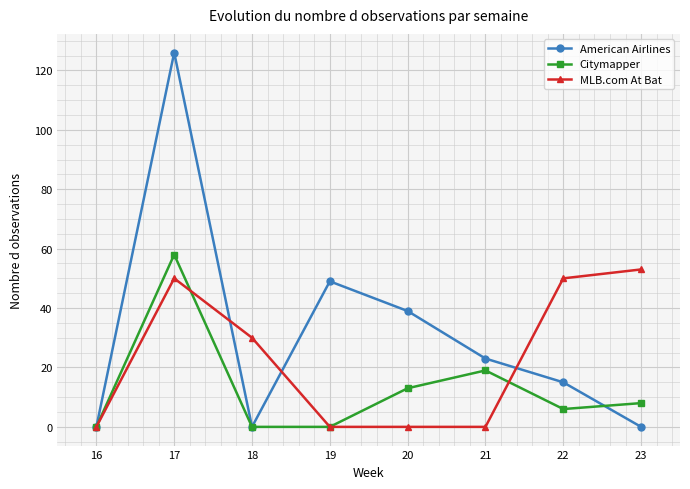

What are all the series names shown in the legend?

American Airlines, Citymapper, MLB.com At Bat